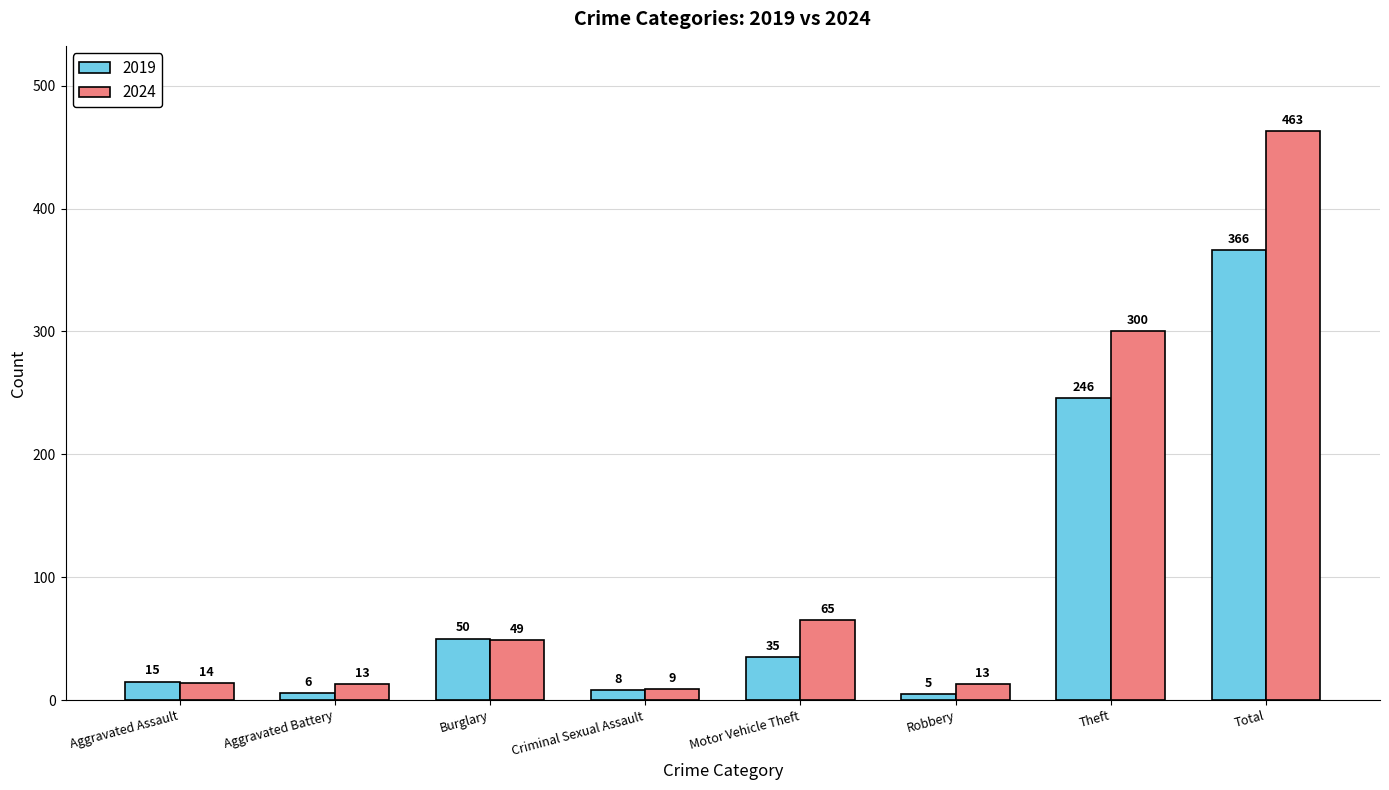

What is the lowest value of the 2024 series?

9